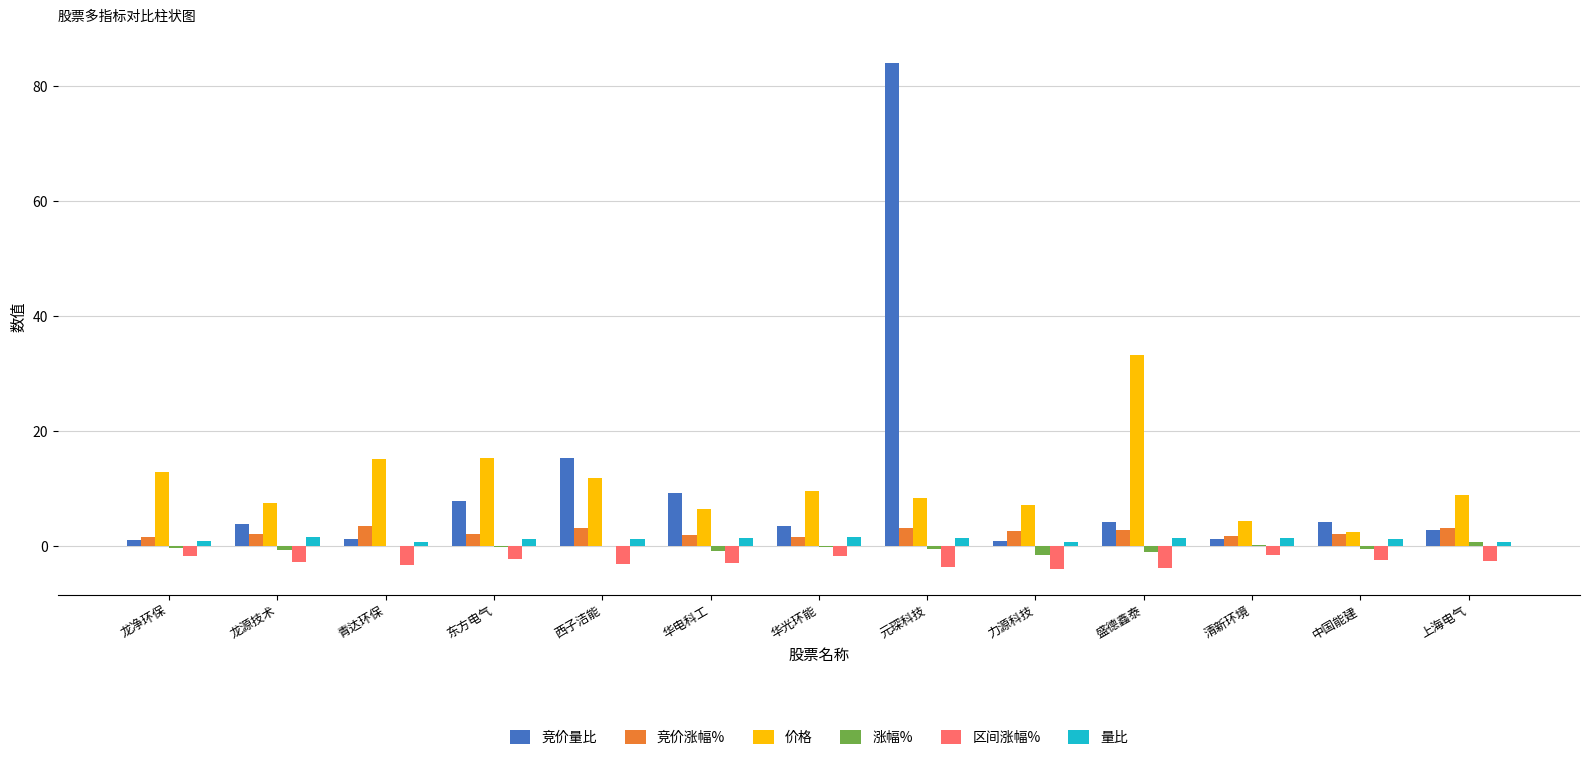

Between 龙源技术 and 西子洁能, which series saw the biggest shift?

竞价量比